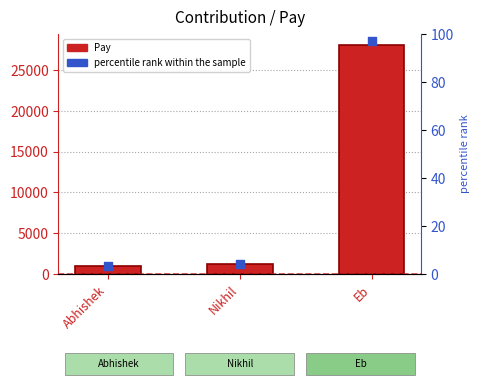

Which series has the widest spread of Y values?

Pay